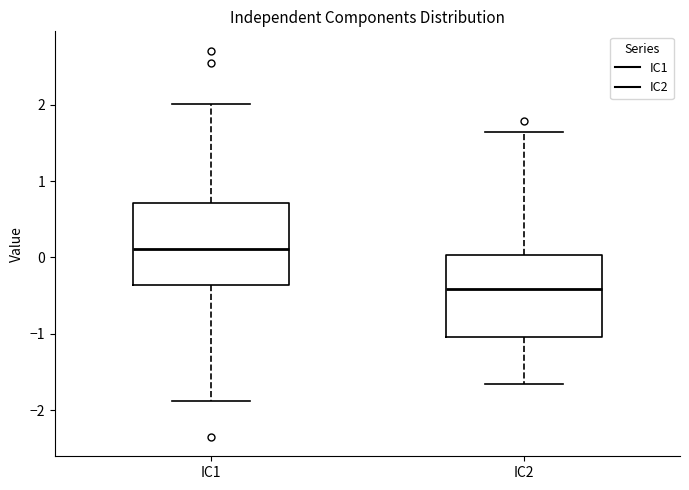

Where does the upper whisker of the box for IC2 end on the y-axis? The values are not printed on the chart, so give them approximately, as read against the axis.

1.6